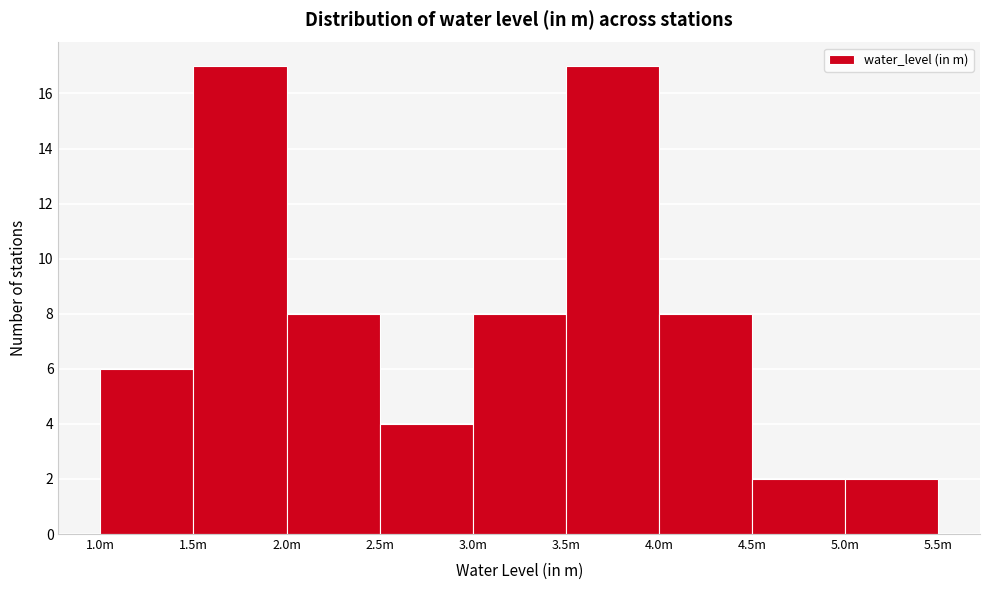

Reading right to left, list all the values displayed in this chart.

2	2	8	17	8	4	8	17	6